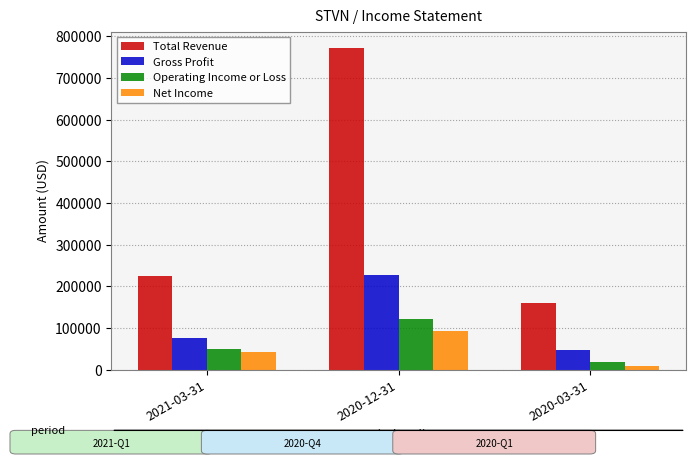

Between 2021-03-31 and 2020-12-31, which series saw the biggest shift?

Total Revenue